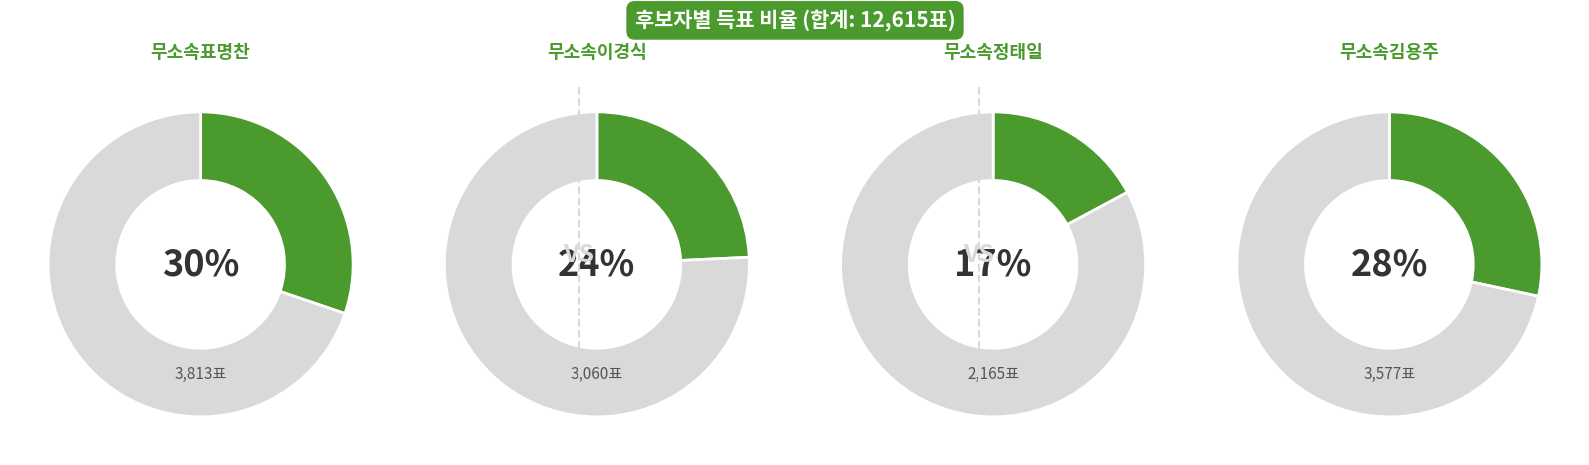

Count the number of slices in the pie.

4